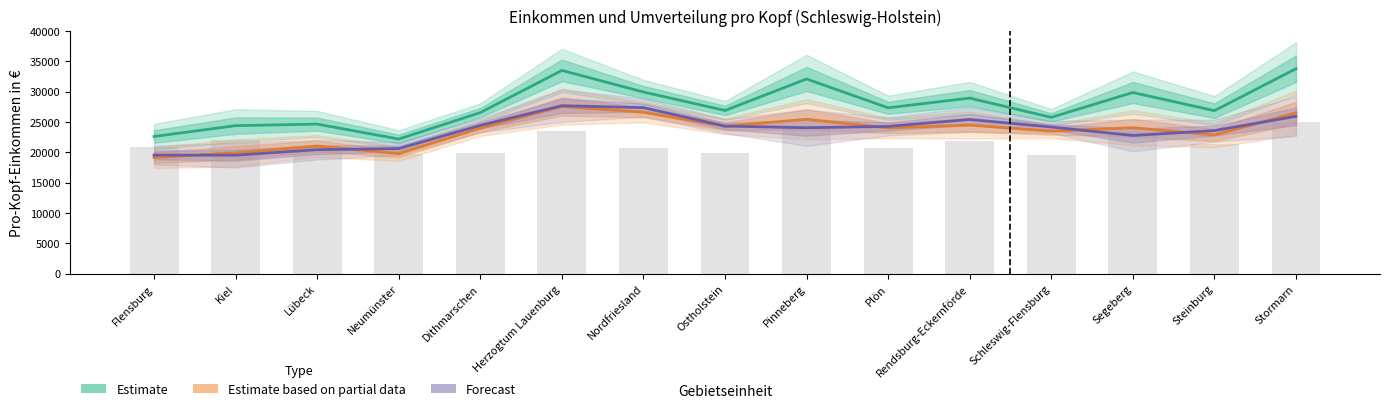

The value of Estimate at Segeberg is 29840.2. True or false?

True